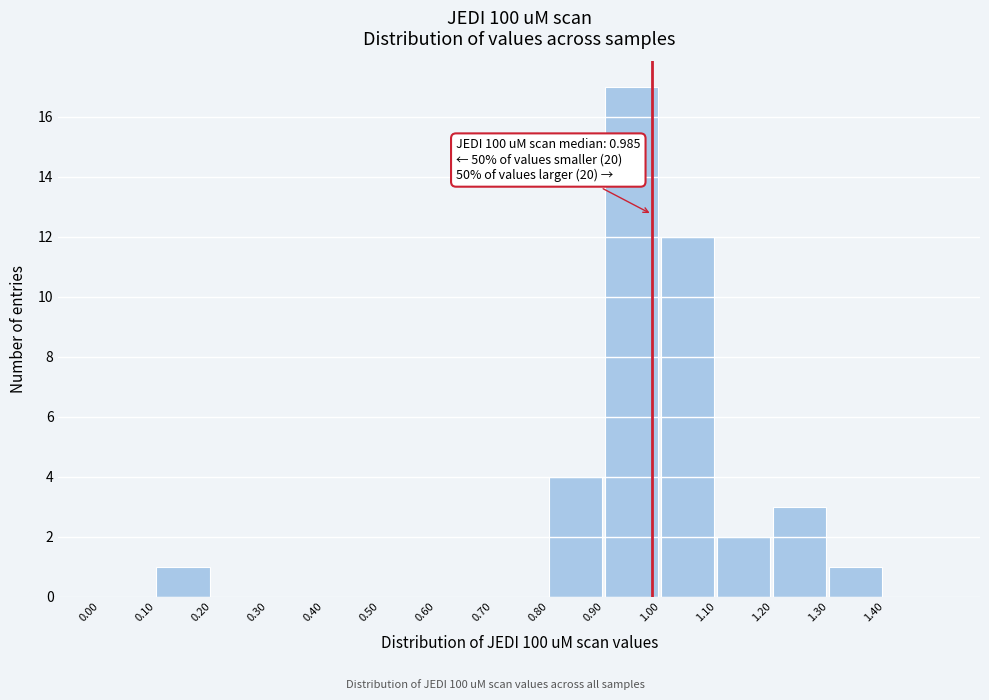

Which range on the x-axis has the tallest bar?

0.9 to 1.0